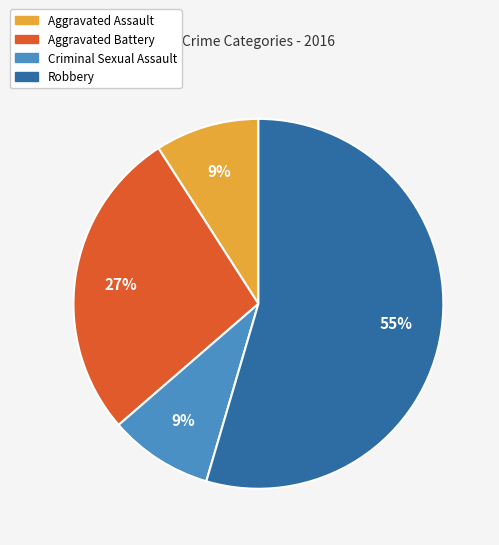

The Aggravated Assault slice represents 1% of the pie. True or false?

False